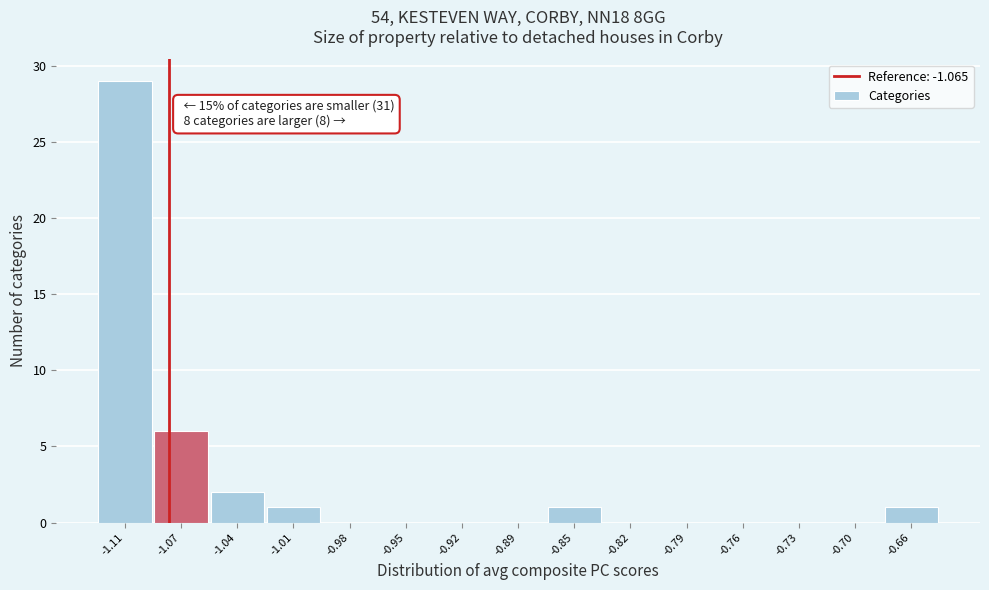

Reading left to right, list all the values displayed in this chart.

-1.11=29	-1.07=6	-1.04=2	-1.01=1	-0.98=0	-0.95=0	-0.92=0	-0.89=0	-0.85=1	-0.82=0	-0.79=0	-0.76=0	-0.73=0	-0.70=0	-0.66=1